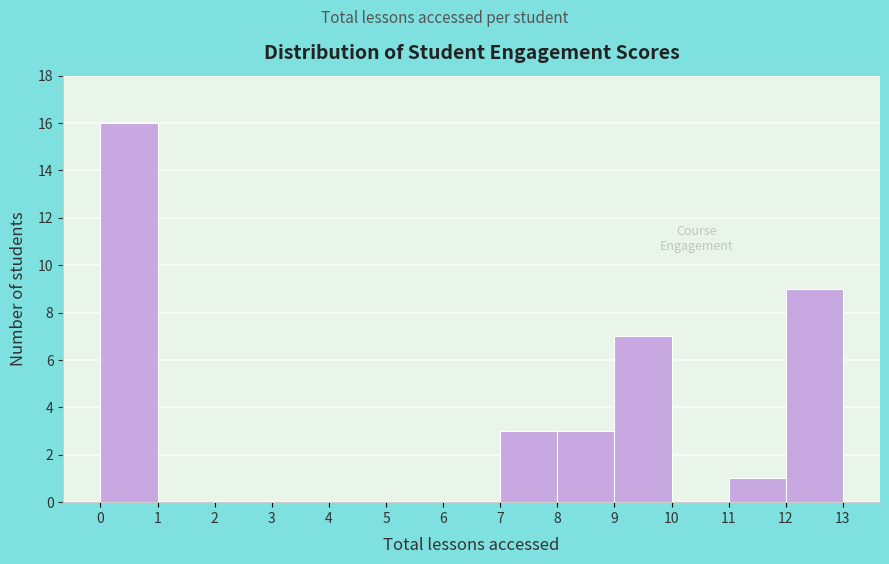

How tall is the bar that spans 9 to 10 on the x-axis? The values are not printed on the chart, so give them approximately, as read against the axis.

7